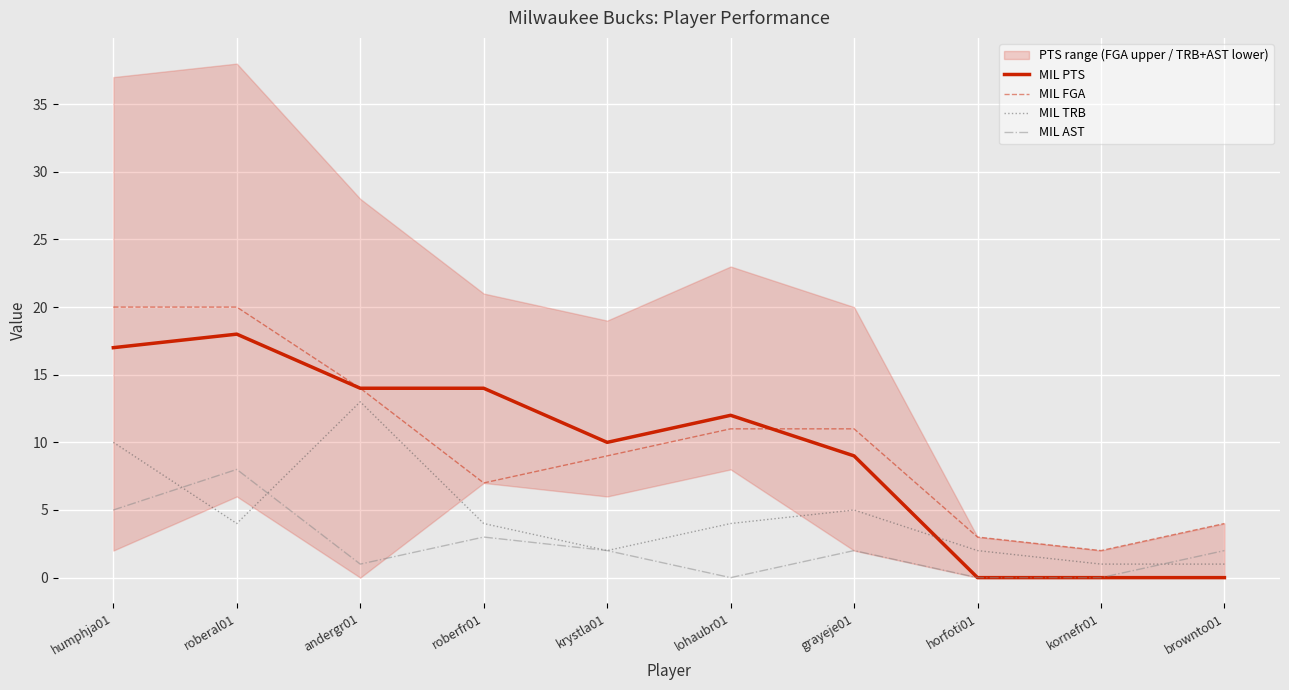

What is the average value of the MIL FGA series?

10